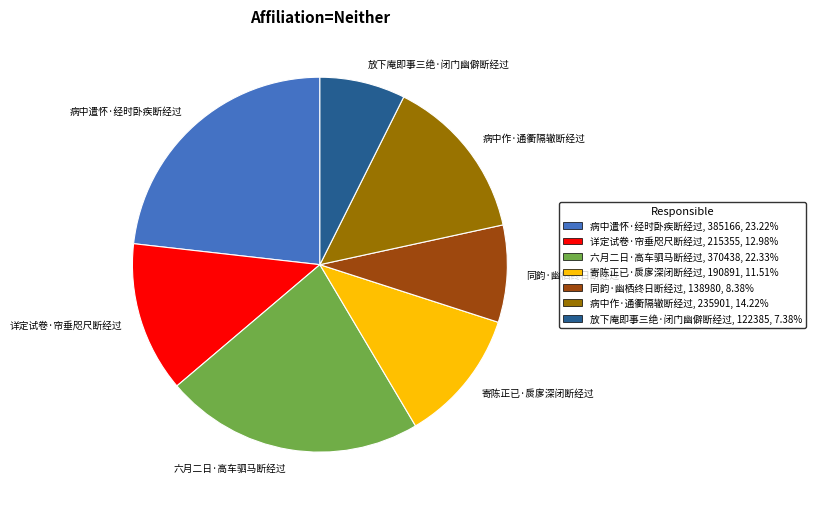

Is it true that 放下庵即事三绝·闭门幽僻断经过 is 1% of the pie?

False